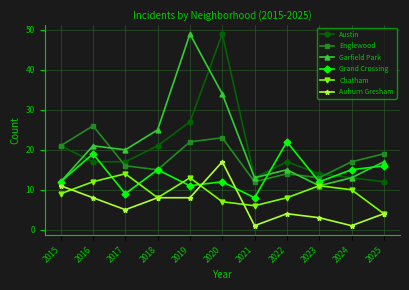

Which category has the highest value in the Austin series?

2020